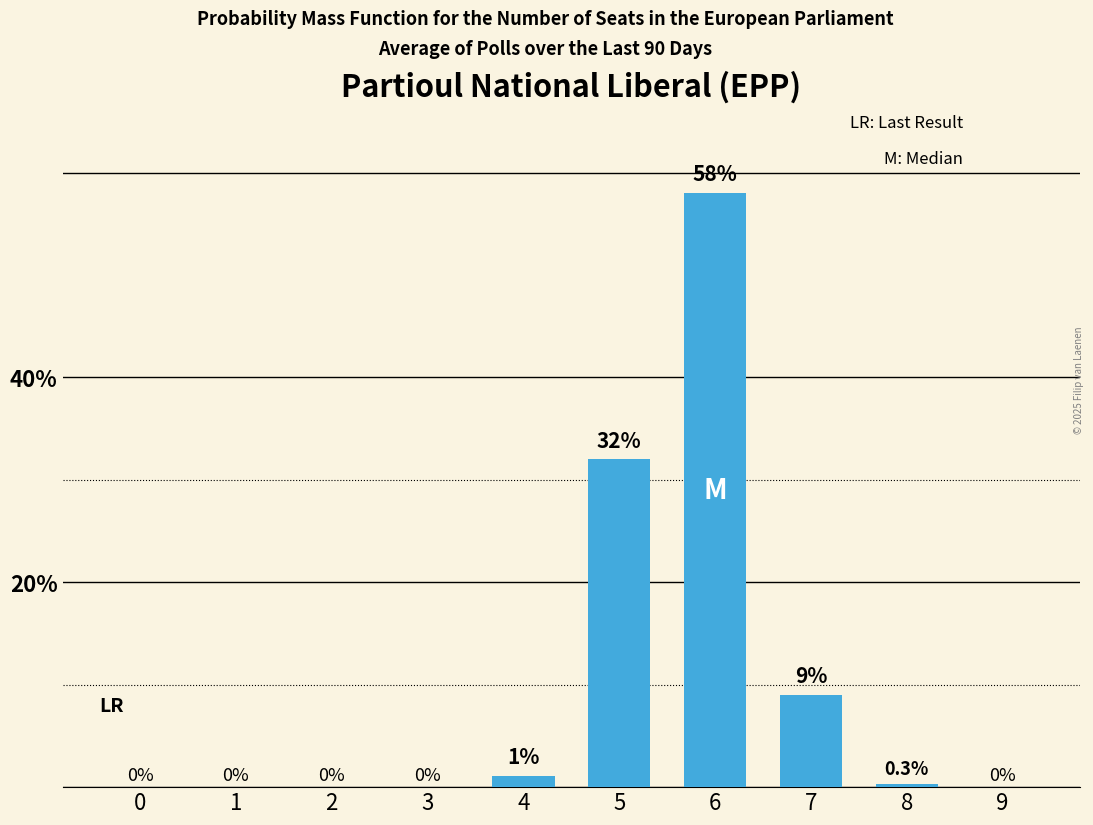

Which has a higher value, 1 or 6?

6